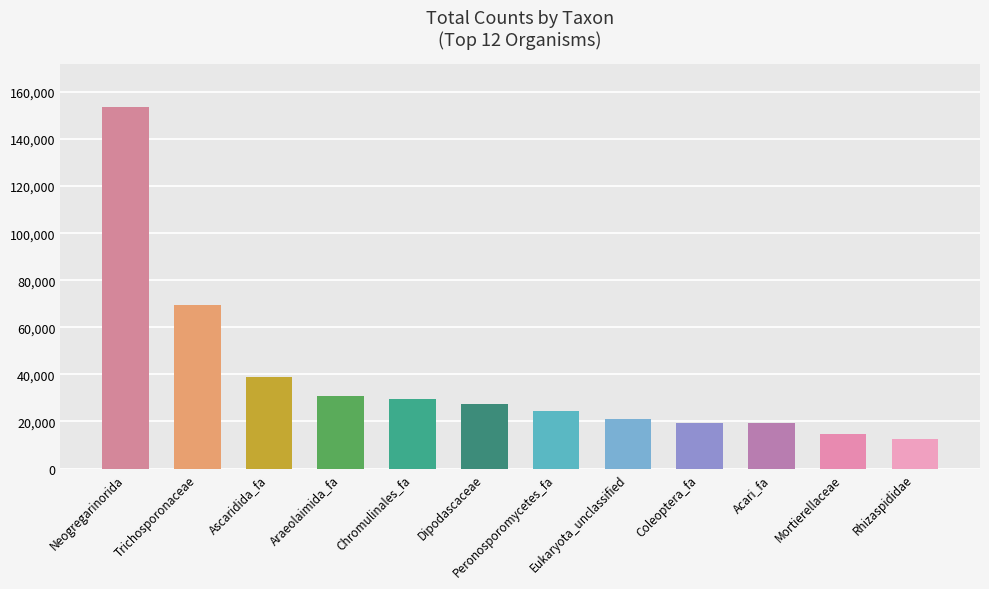

What value does the data have at Dipodascaceae, to the nearest 10?

27470